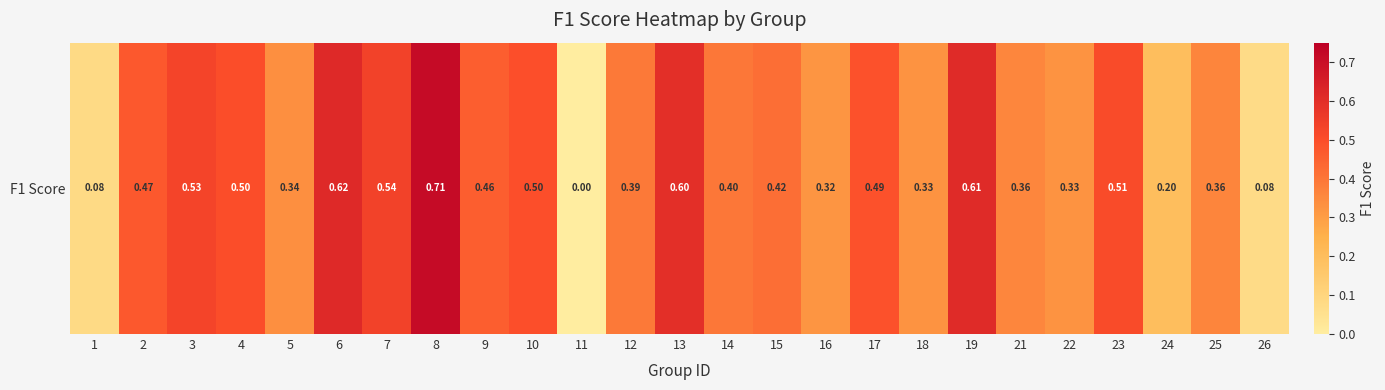

What is the change in value from 22 to 24?

-0.1